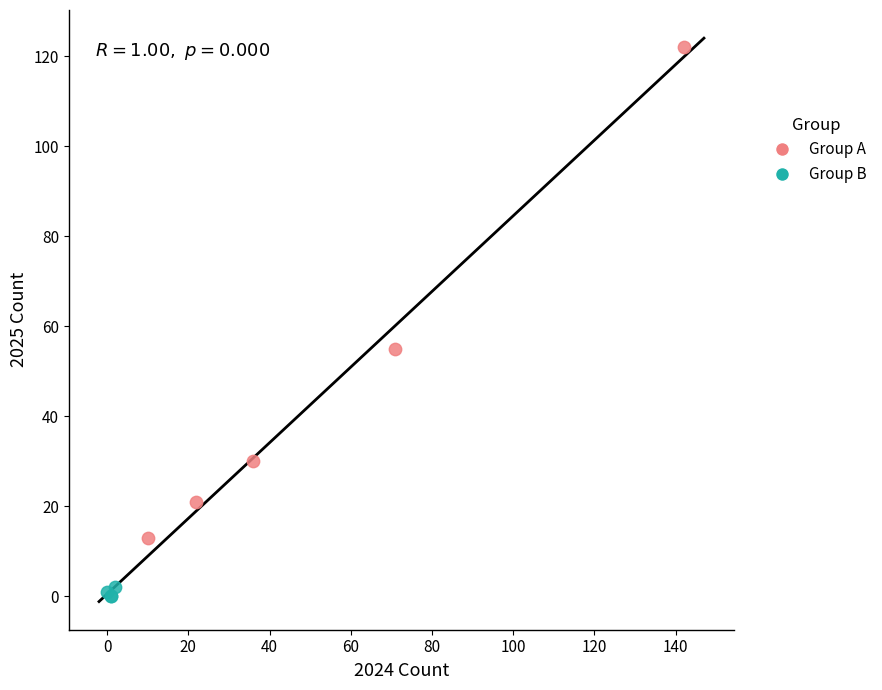

Which series contains the highest Y value?

Group A